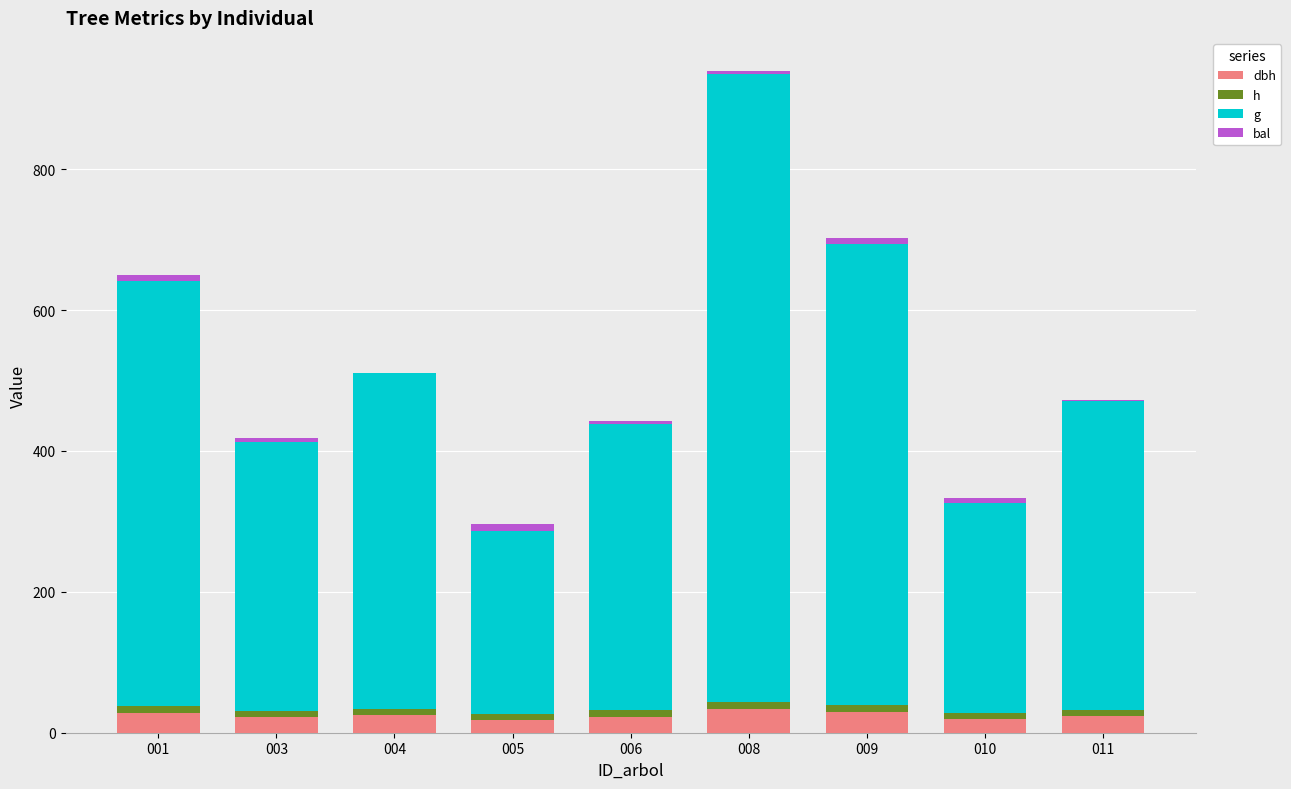

At which category is the sum across all series the highest?

008